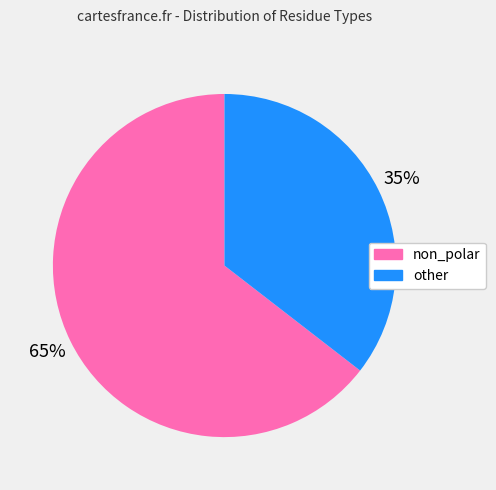

Which slice is the smallest?

other